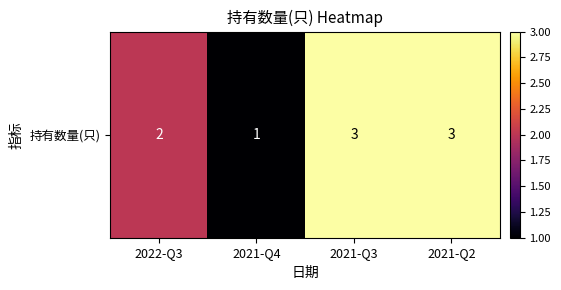

Reading right to left, extract all data points from this chart.

3	3	1	2